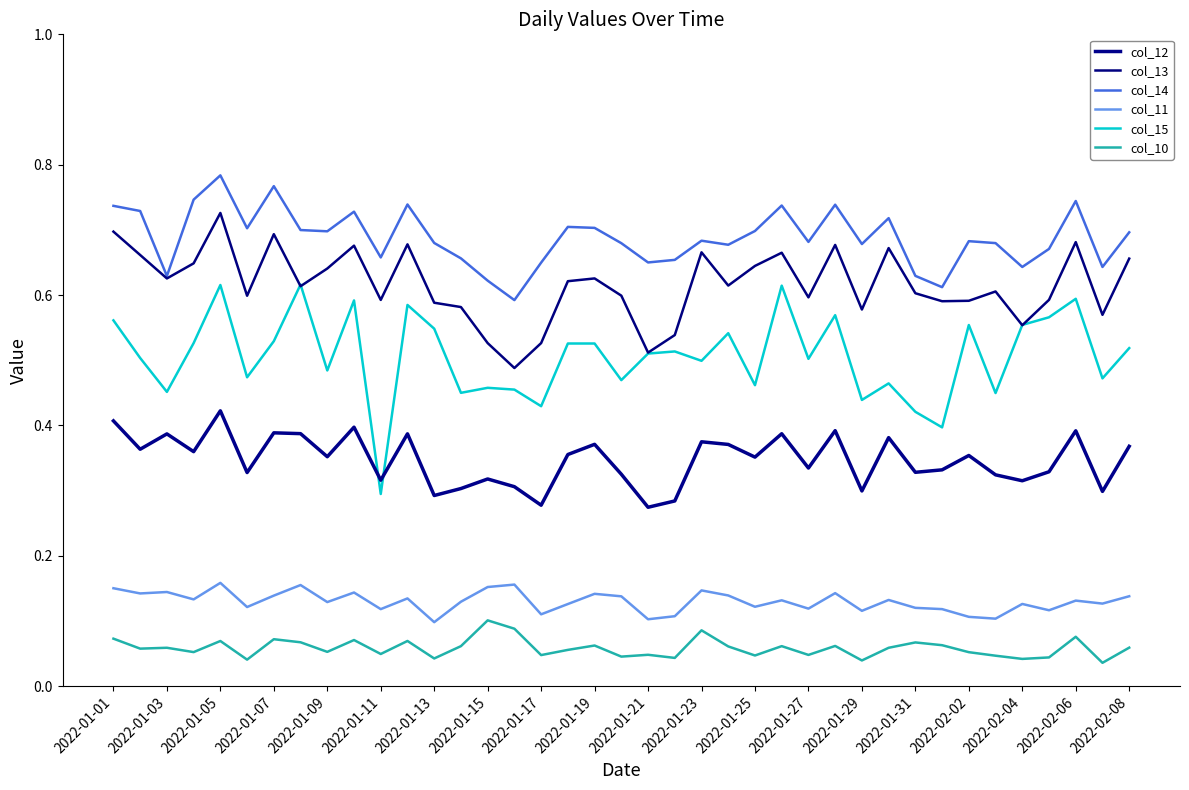

What is the value of the col_15 point at the 16th from the left?

0.5